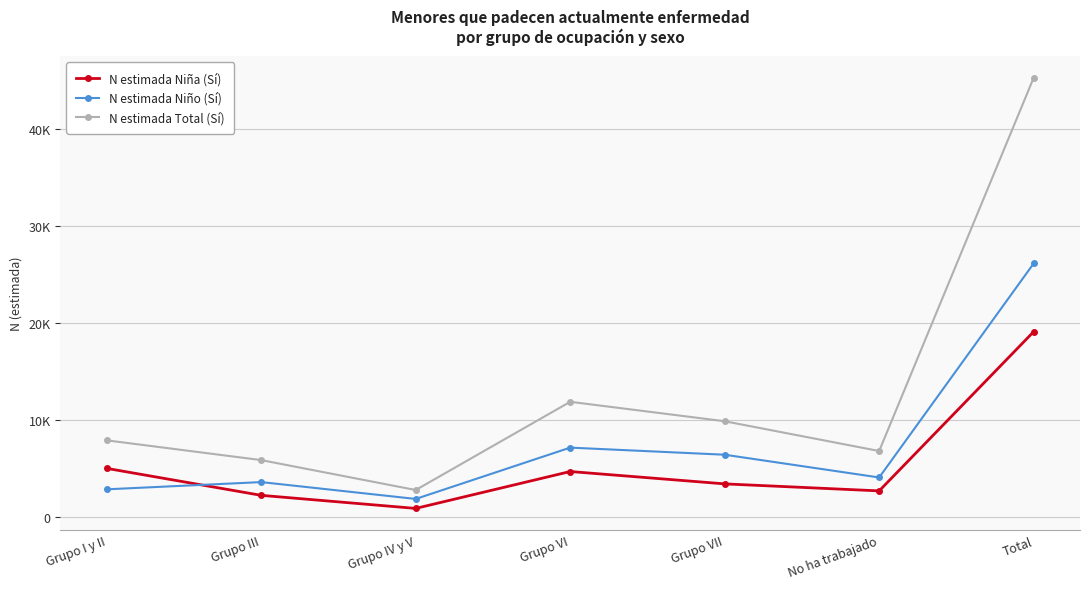

Which label corresponds to the largest value in the chart?

Total